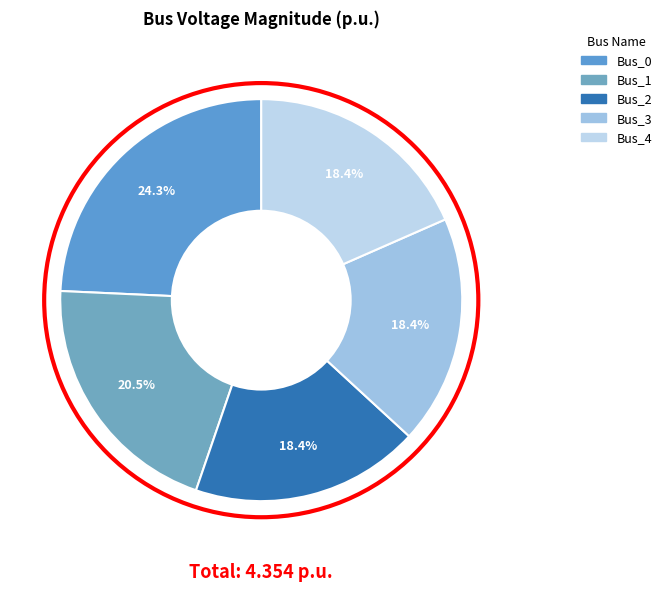

How many slices are in this pie chart?

5